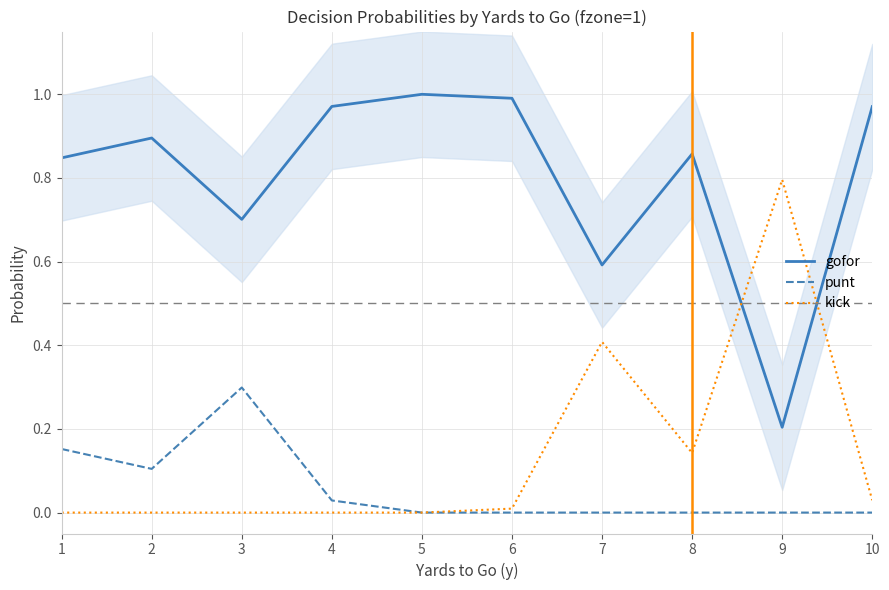

The value of gofor at 2 is 0.3. True or false?

False